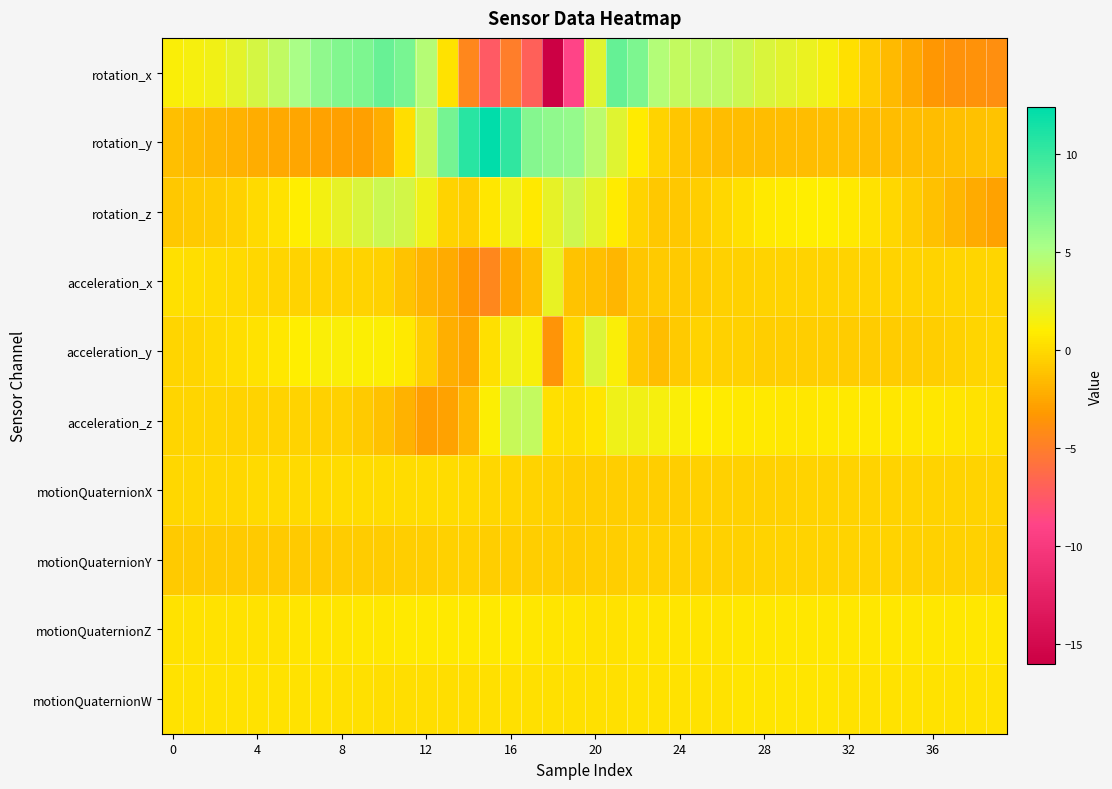

At which category is the sum across all series the highest?

21